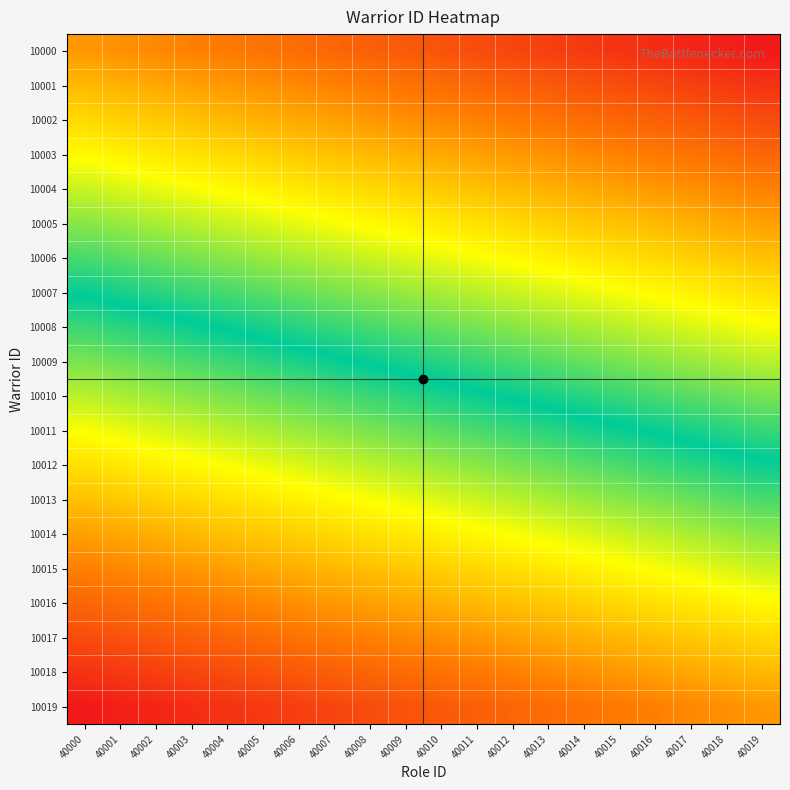

At which category does the chart reach its peak across all series?

40019